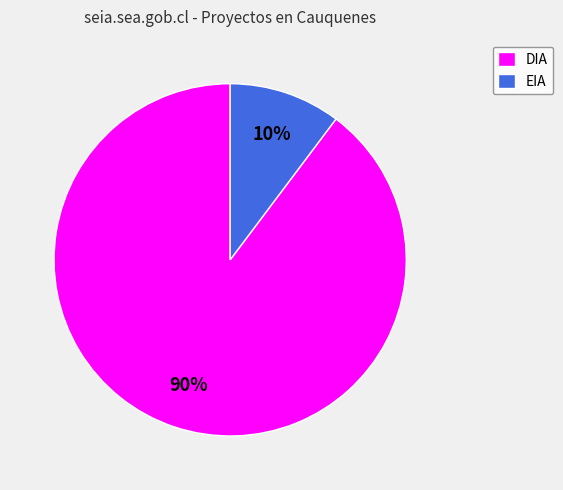

Is it true that EIA is 10% of the pie?

True